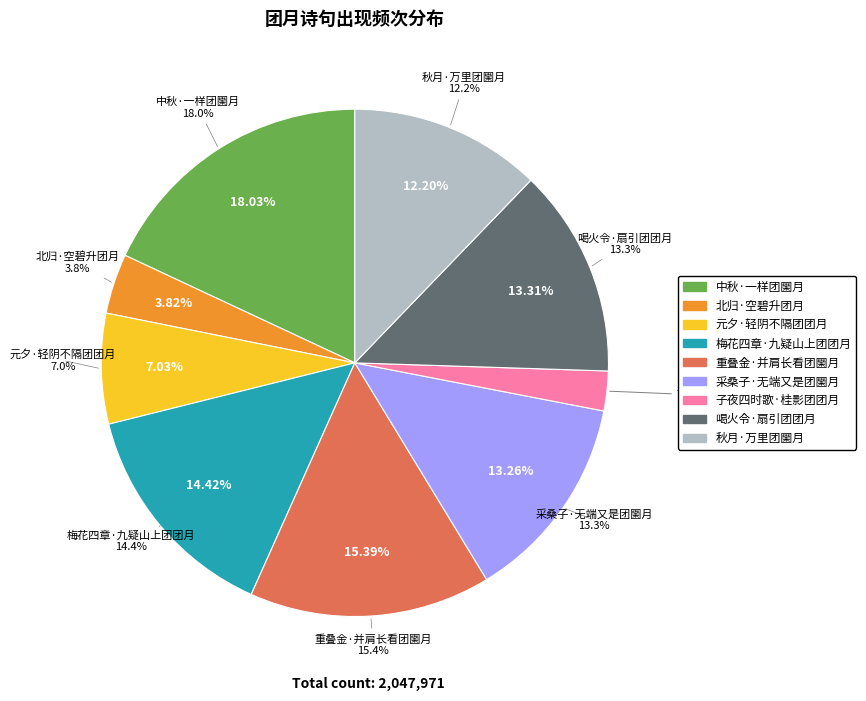

Does 喝火令·扇引团团月 account for over 50% of the chart?

No